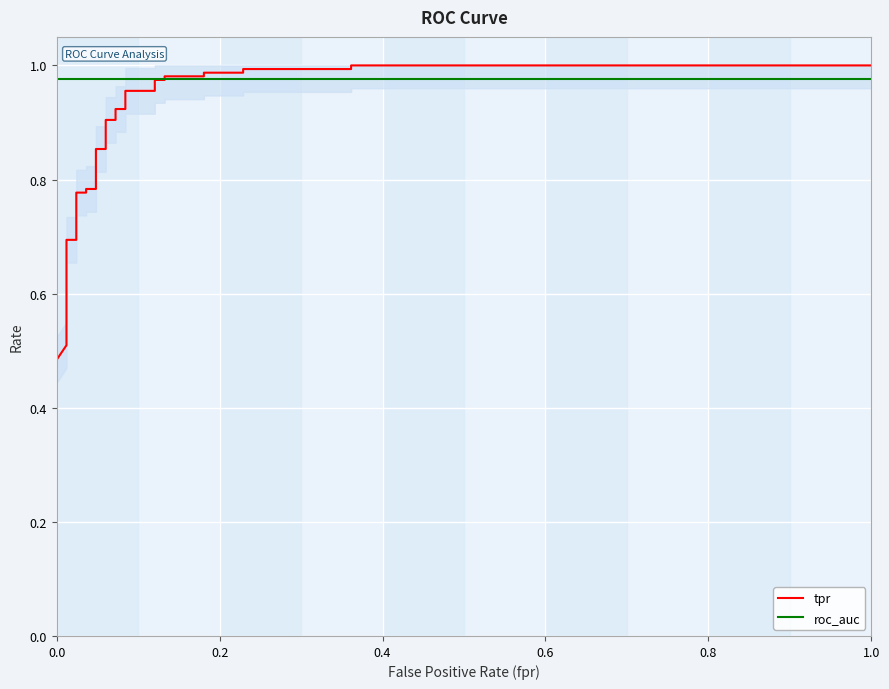

The roc_auc series shows 1.6 at 22. True or false?

False